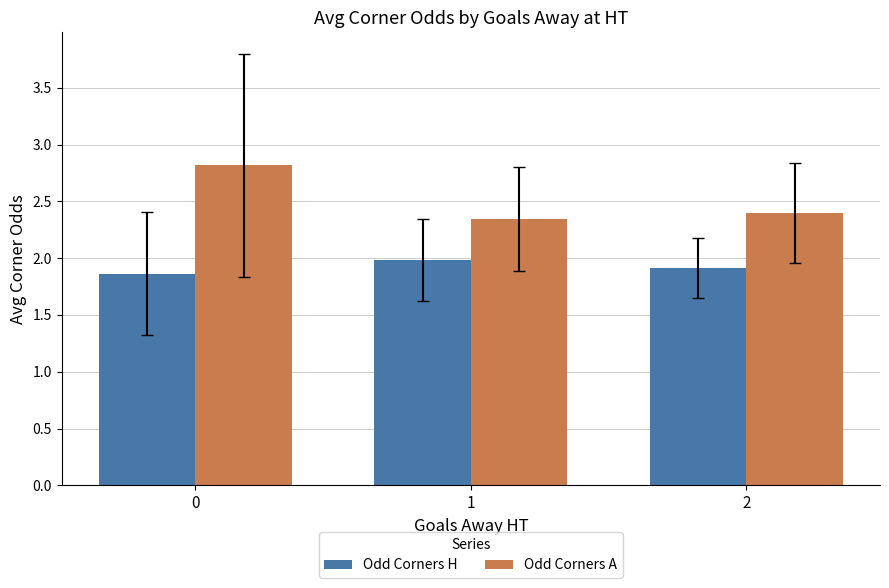

Is it true that Odd Corners H equals 3.3 at 1?

False